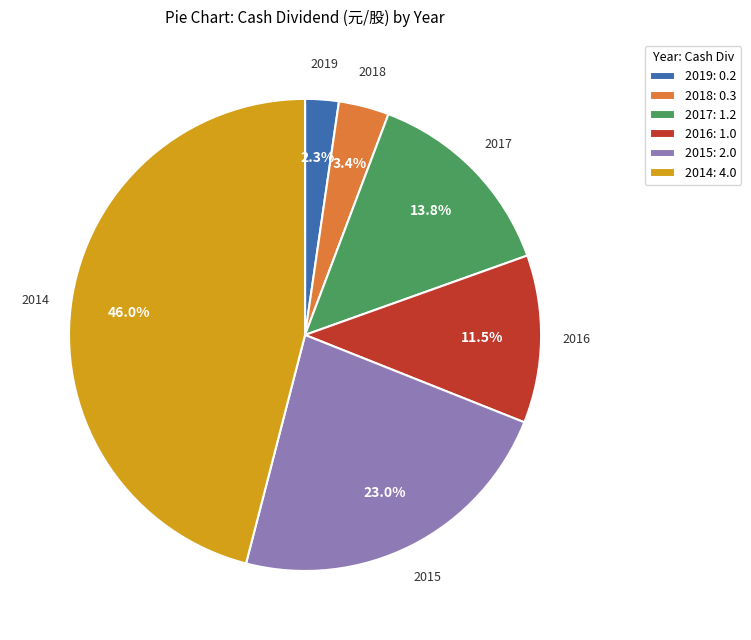

Count the number of slices in the pie.

6